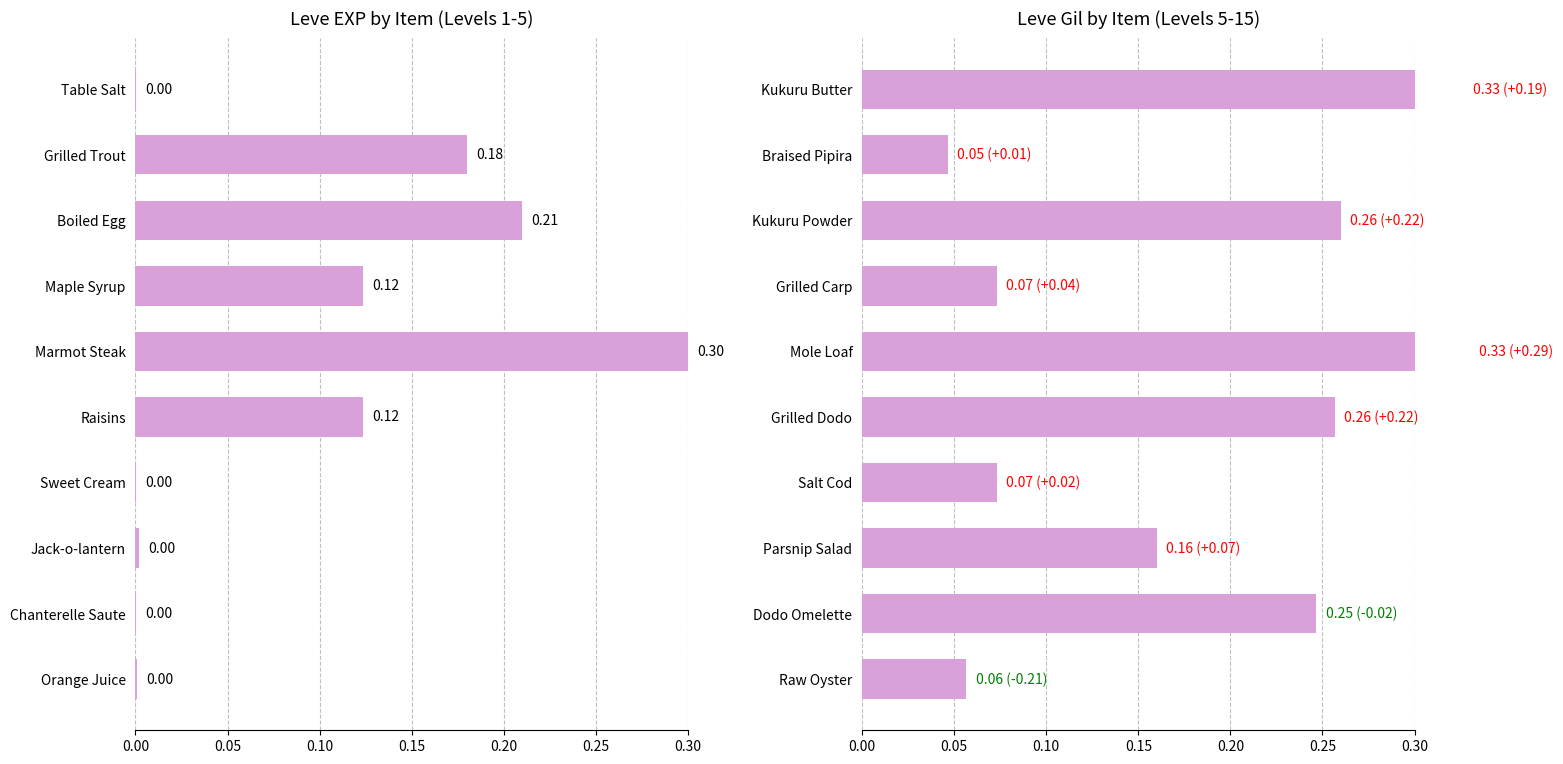

What is the sum of all Leve Gil values?

1.8